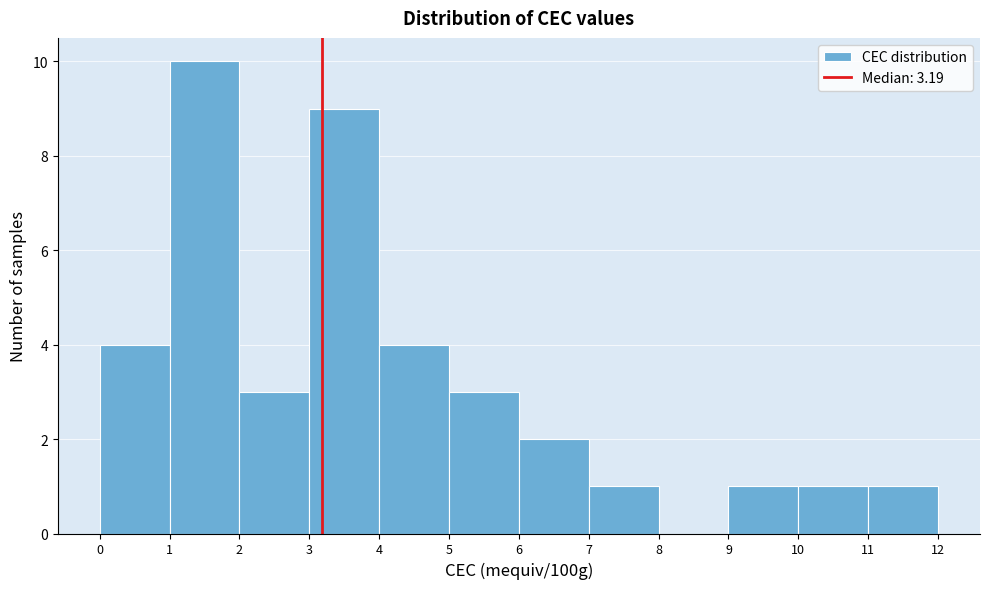

Reading left to right, list every bar in this chart as the range it spans on the x-axis followed by its height. The values are not printed on the chart, so give them approximately, as read against the axis.

0 to 1: 4
1 to 2: 10
2 to 3: 3
3 to 4: 9
4 to 5: 4
5 to 6: 3
6 to 7: 2
7 to 8: 1
8 to 9: 0
9 to 10: 1
10 to 11: 1
11 to 12: 1